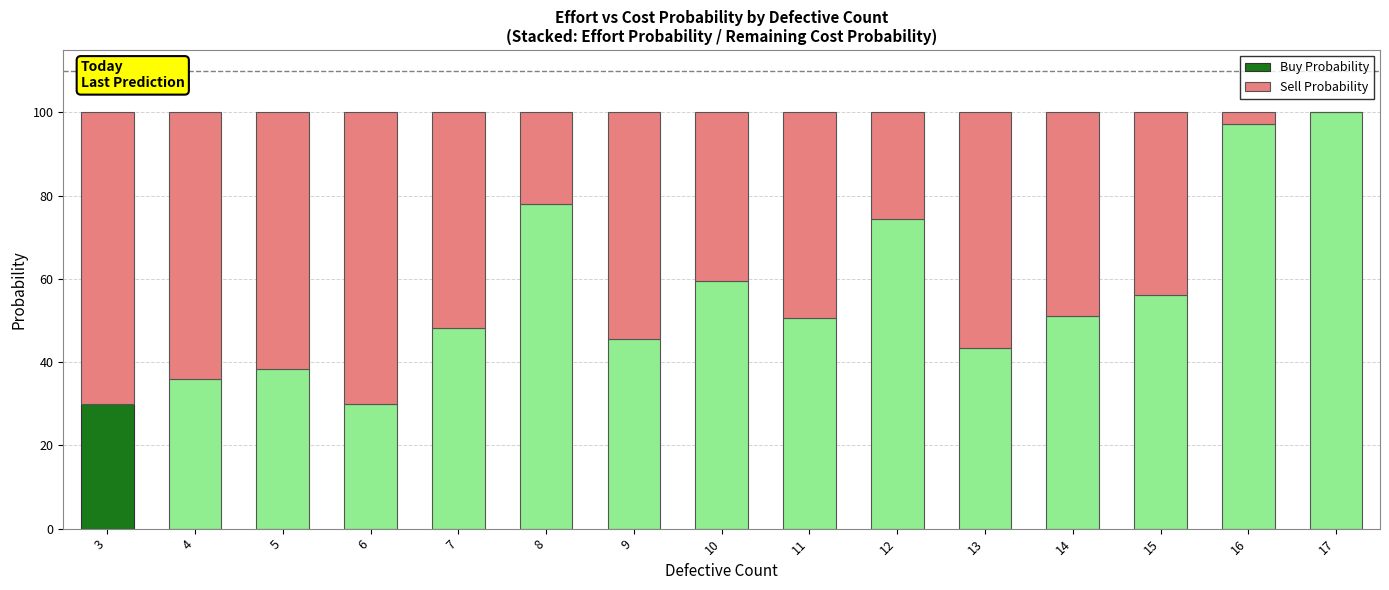

What is the sum of all Buy Probability values?

838.9